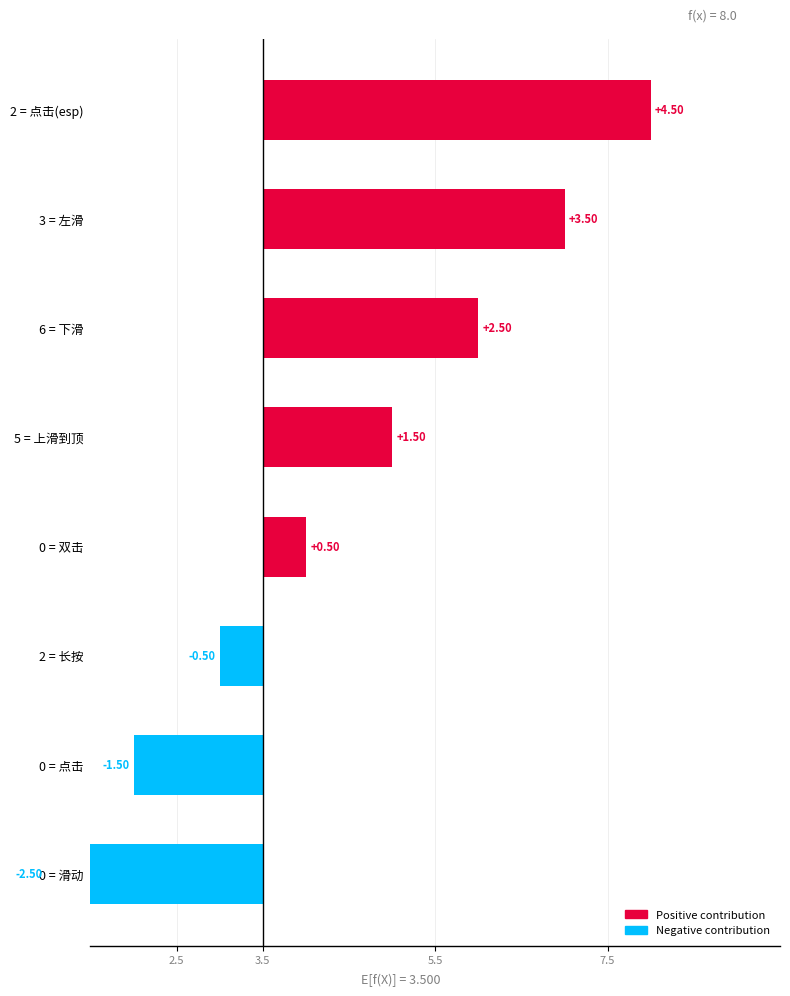

Which has a higher value, 0 = 双击 or 5 = 上滑到顶?

5 = 上滑到顶